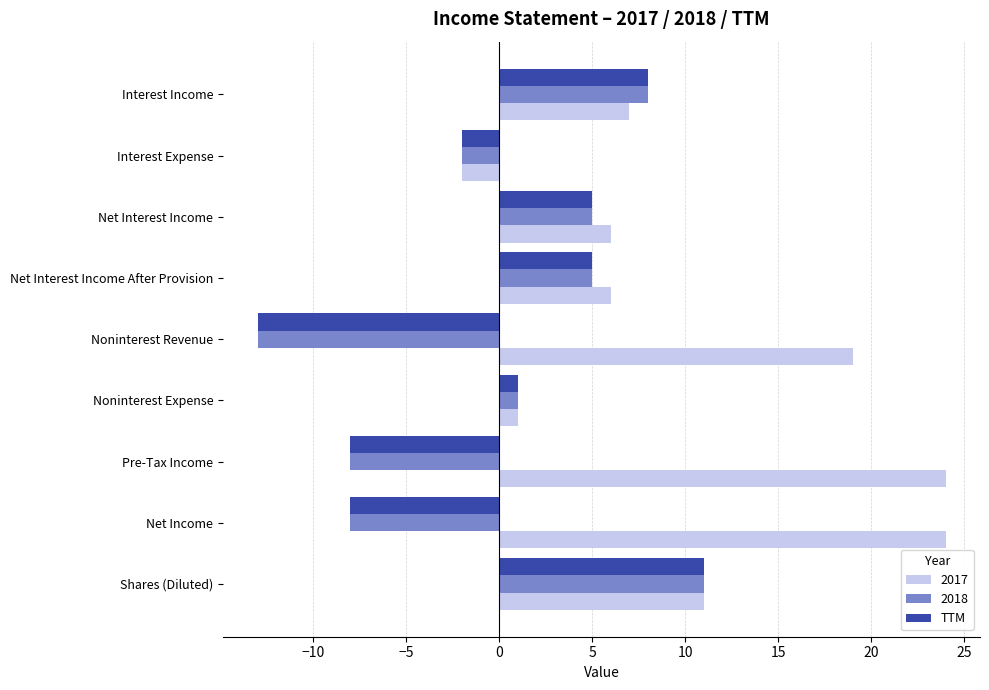

What is the greatest value displayed?

24